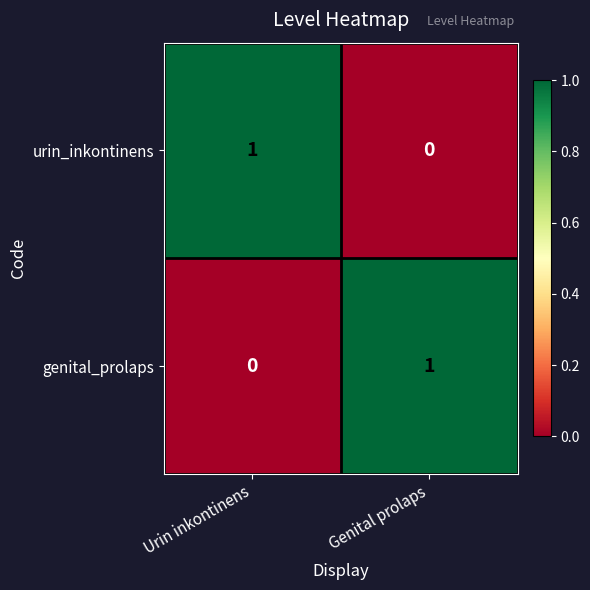

How many data points does each series have?

2